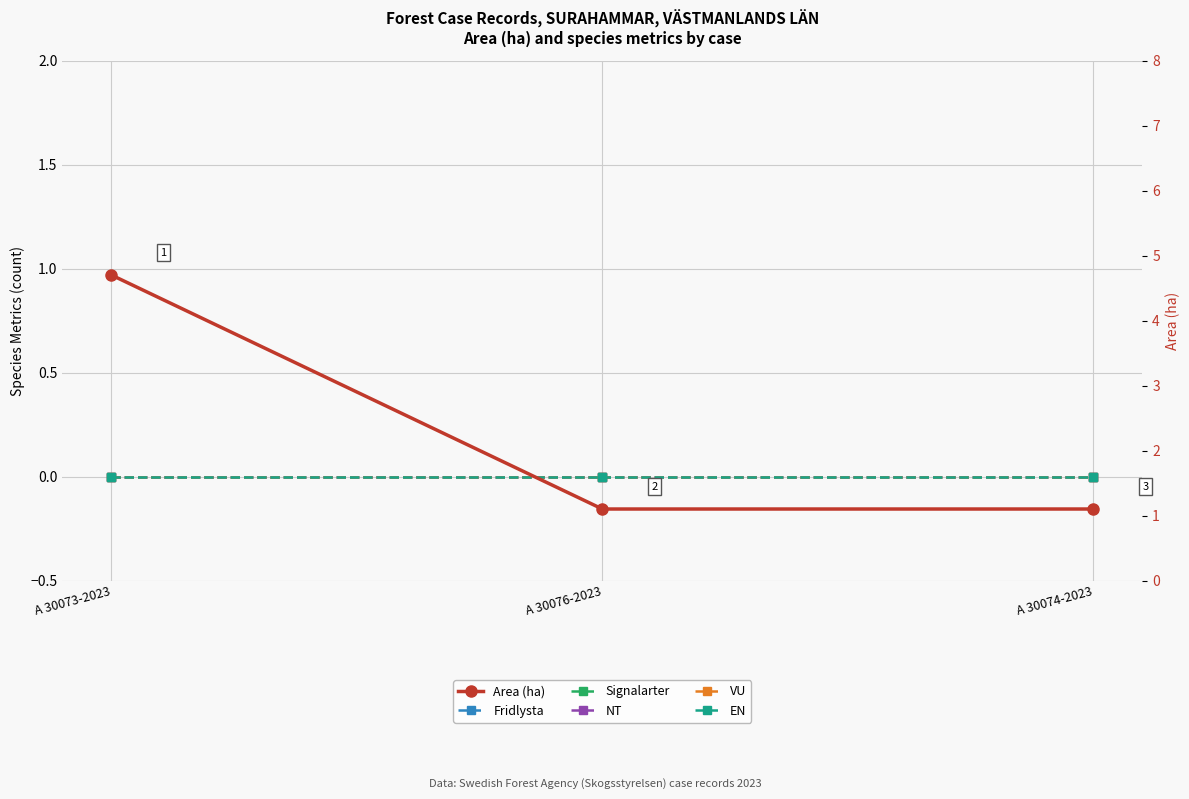

Reading right to left, what are all the values shown in this chart?

Fridlysta: 0.0	0.0	0.0
Signalarter: 0.0	0.0	0.0
NT: 0.0	0.0	0.0
VU: 0.0	0.0	0.0
EN: 0.0	0.0	0.0
Area (ha): 1.1	1.1	4.7